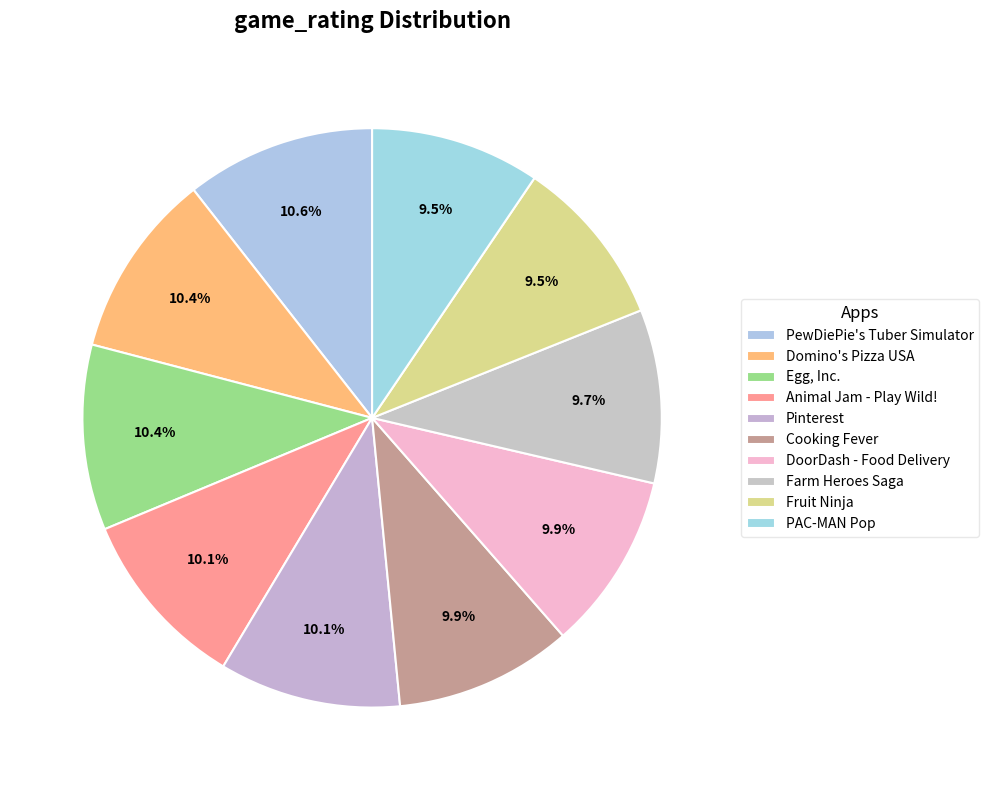

How many slices are in this pie chart?

10